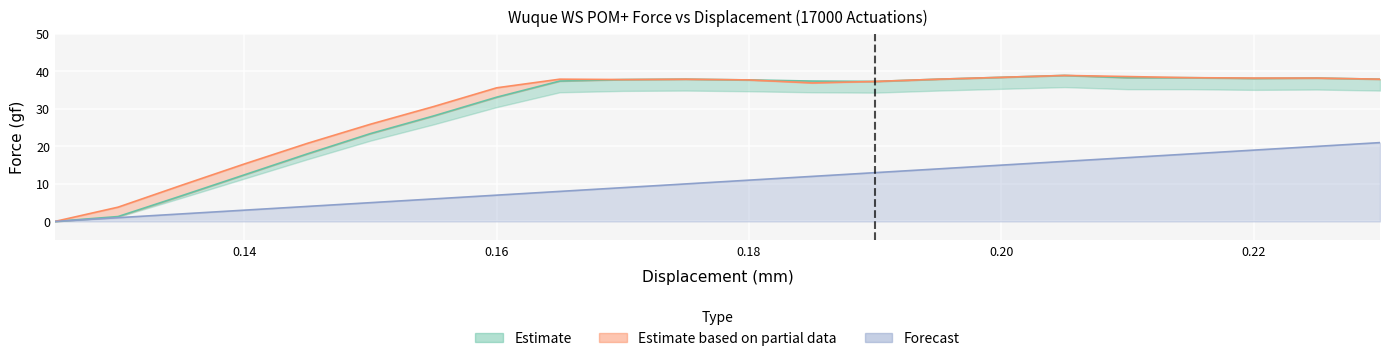

True or false: Force Upper and Mod Dis intersect in this chart.

False